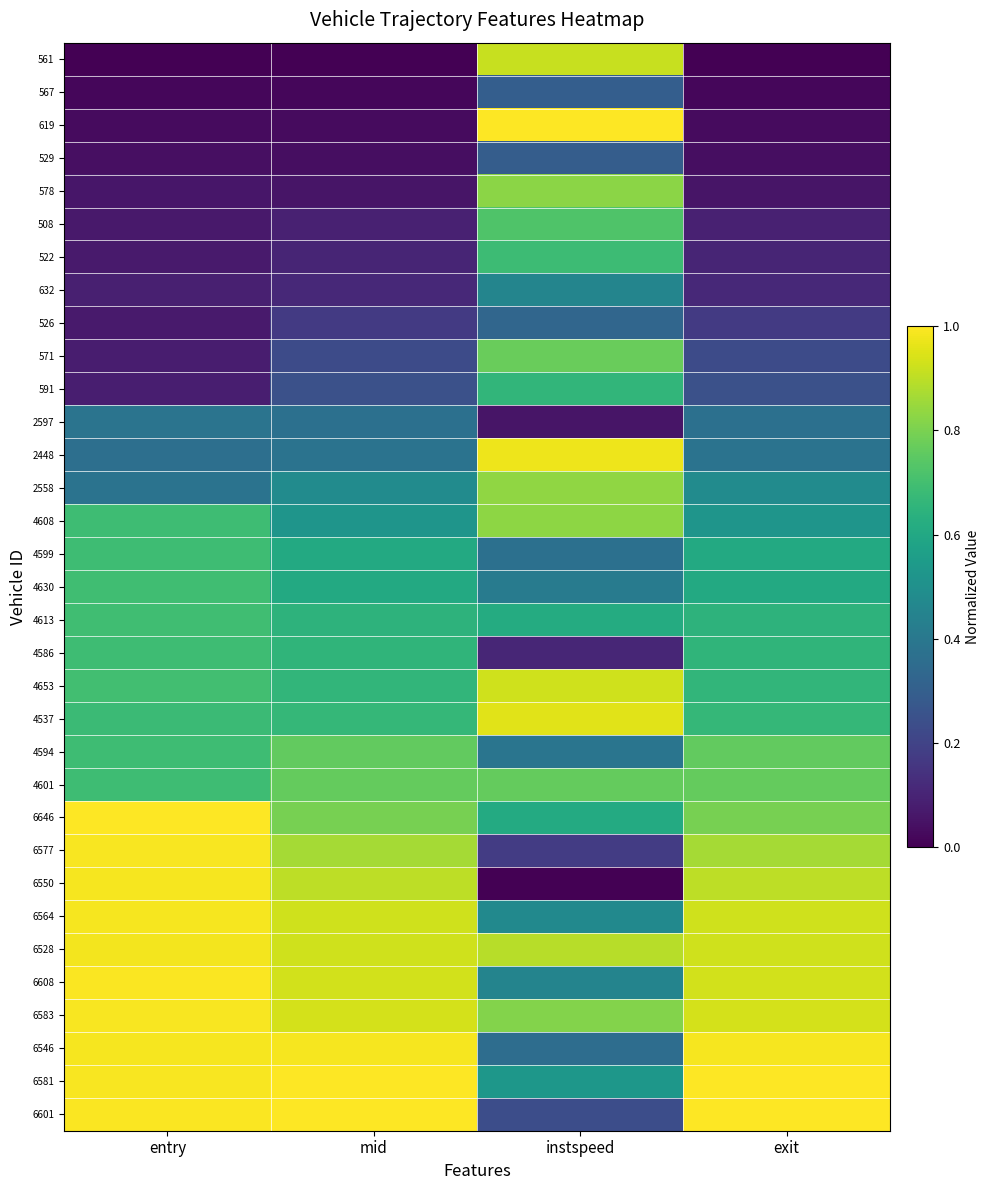

At which category is the sum across all series the highest?

instspeed